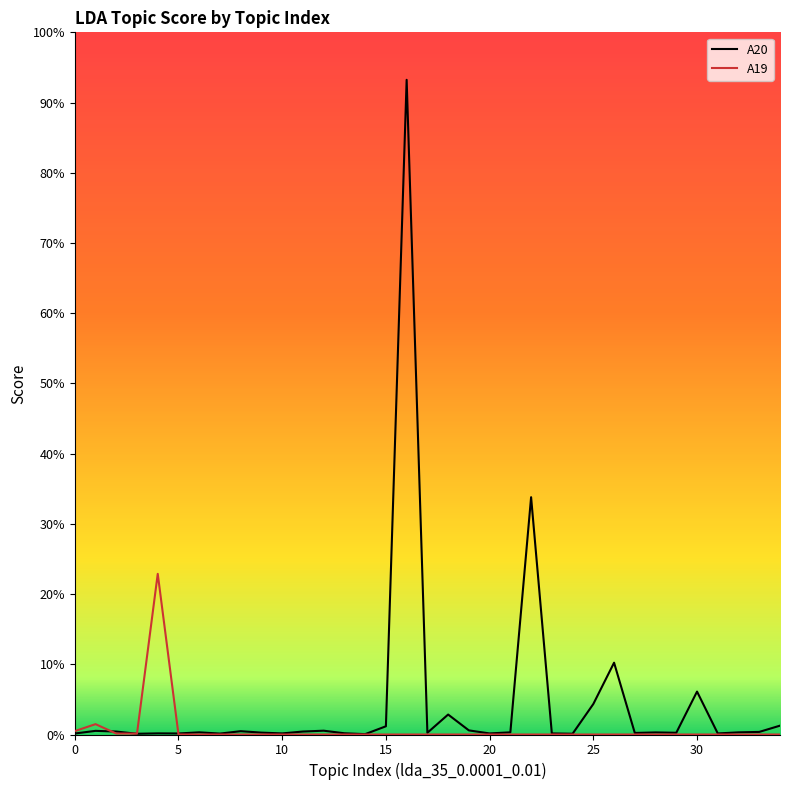

What are all the series names shown in the legend?

A20, A19